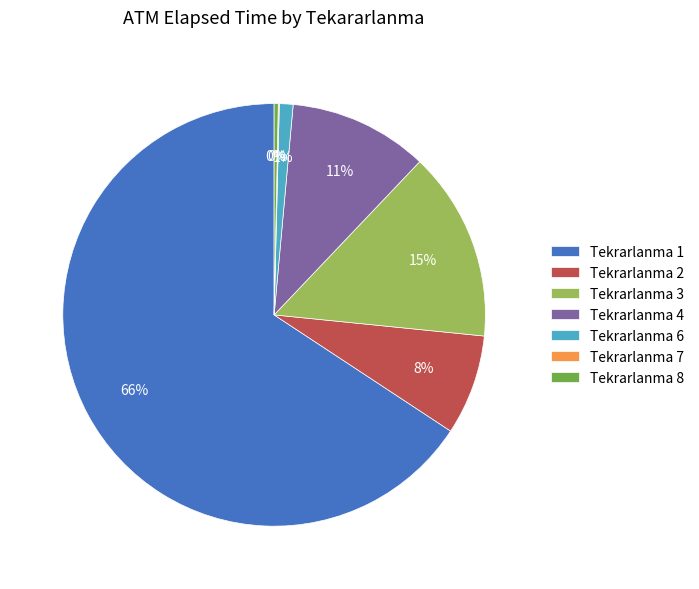

Is there a majority slice in this chart?

Yes